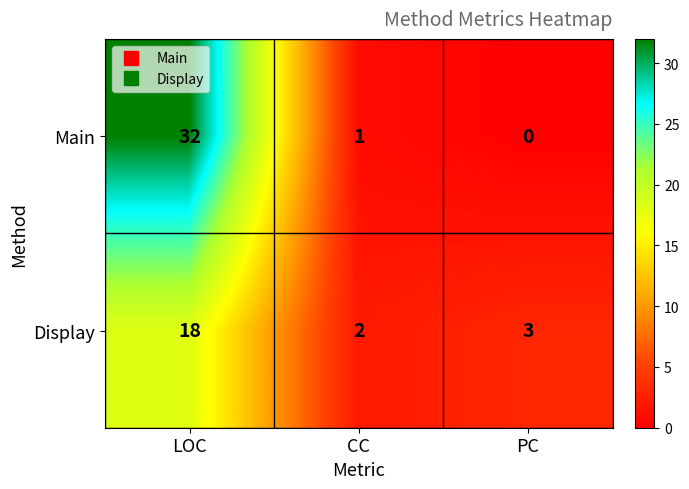

What is the maximum value for Main?

32